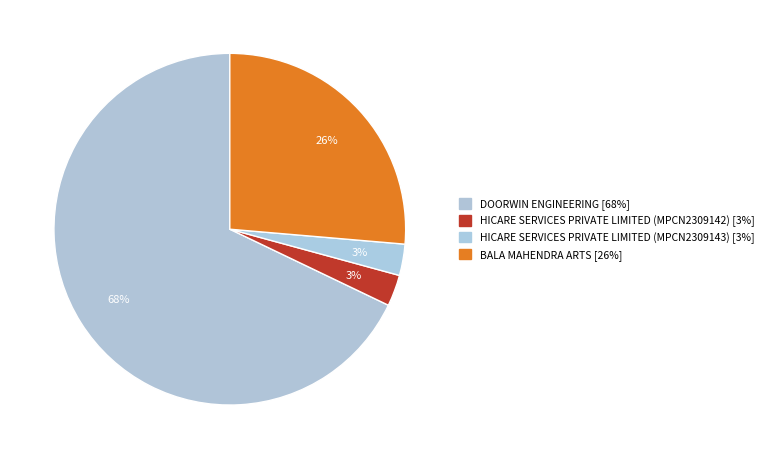

Count the number of slices in the pie.

4